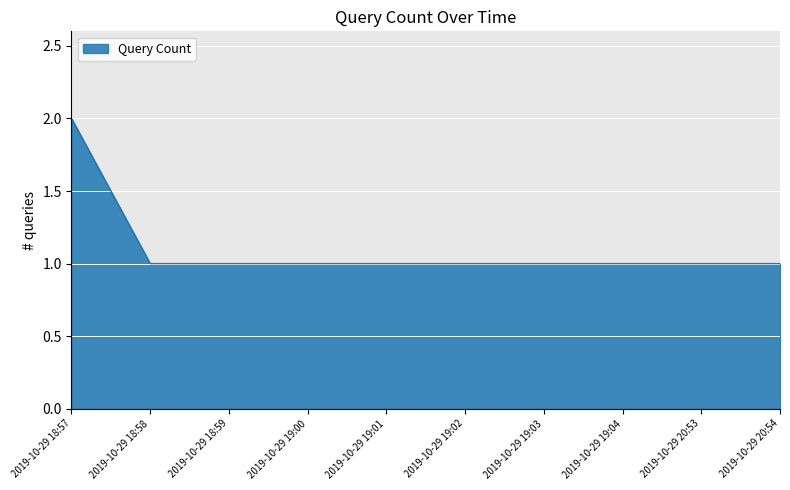

Approximately how many times larger is the value at 2019-10-29 19:01 compared to 2019-10-29 19:03?

1.0